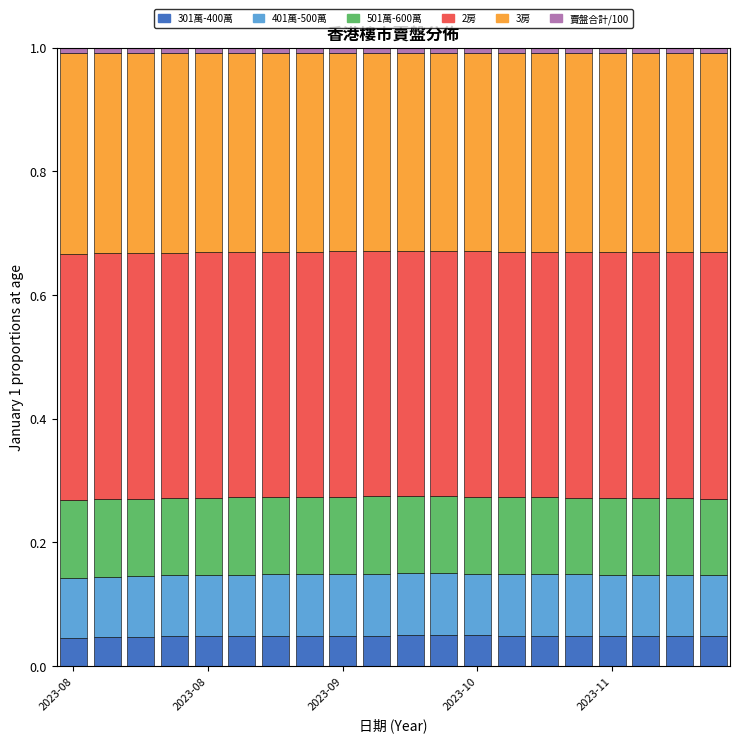

How many 3房 values are between 0 and 1?

20